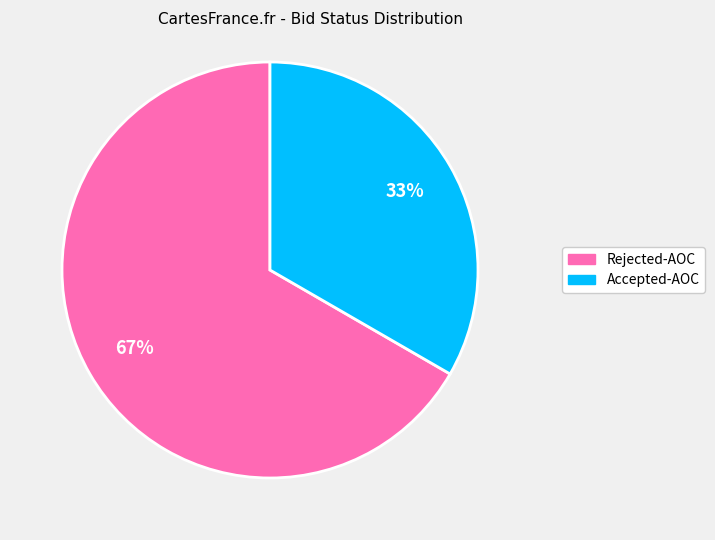

How many slices are in this pie chart?

2